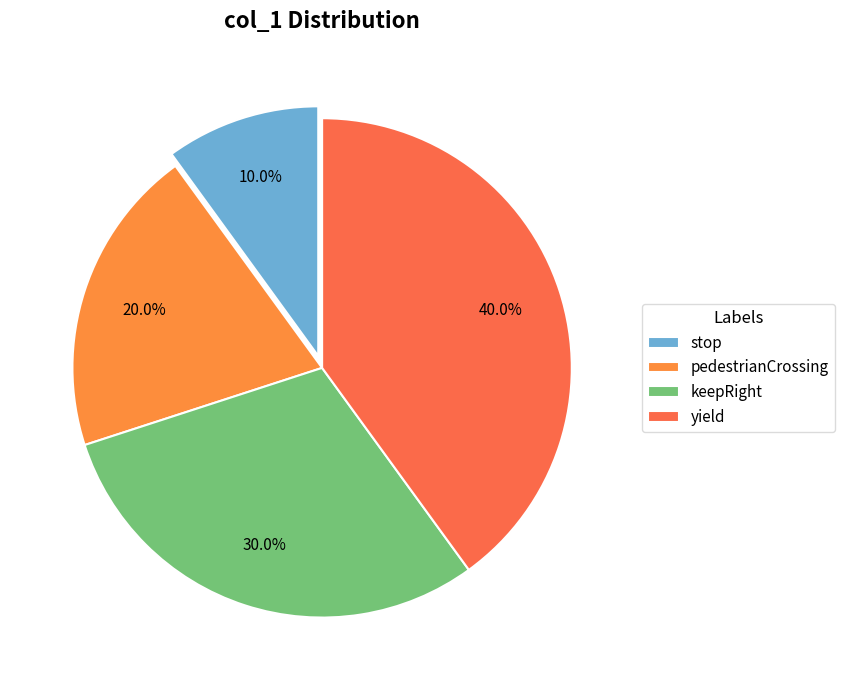

Is it true that pedestrianCrossing is 10% of the pie?

False